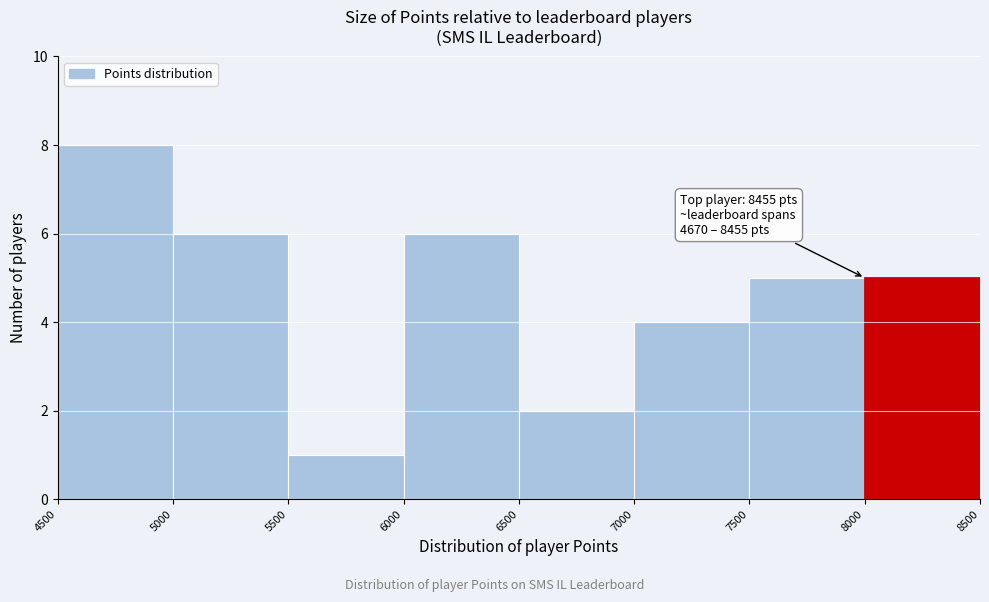

Which range on the x-axis has the tallest bar?

4500 to 5000